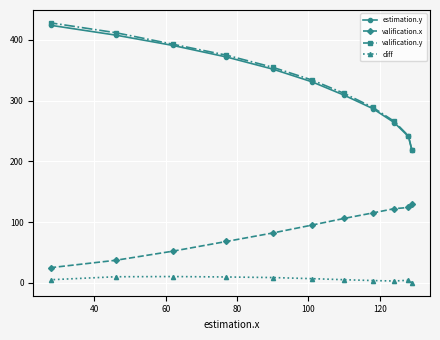

At how many categories does at least one series exceed 151?

11